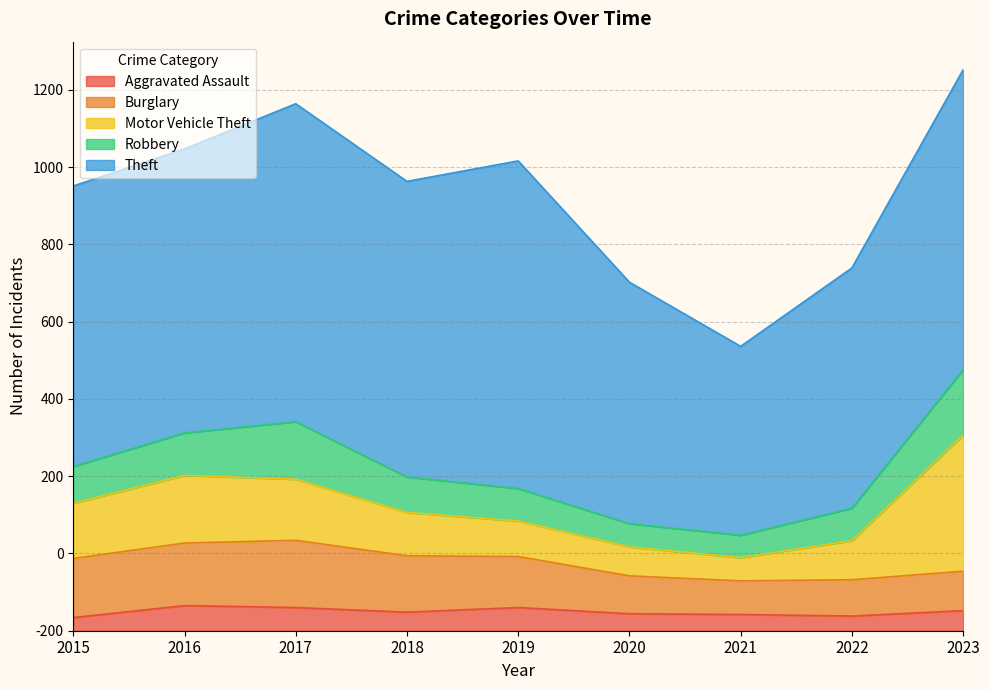

Where is Burglary nearest to the value 130?

2019